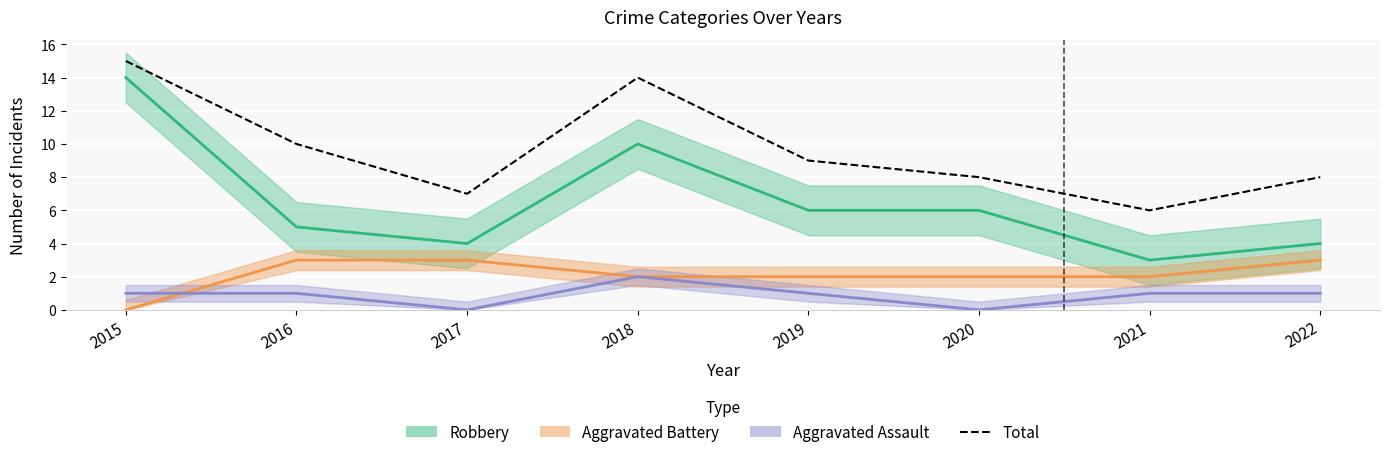

How many categories are shown in the chart?

8